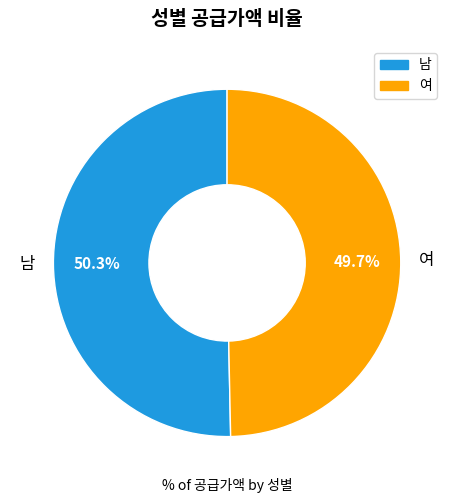

Do 여 and 남 together represent more than half of the pie?

Yes